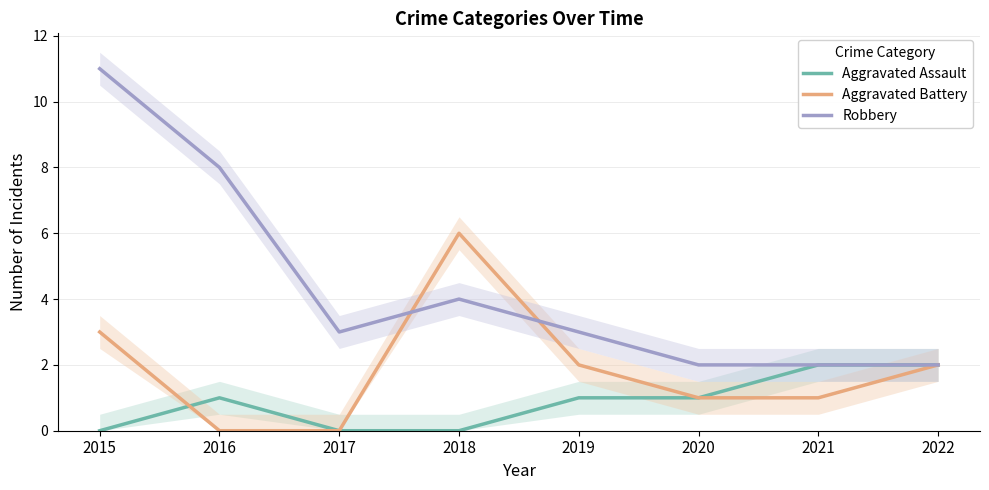

Count the Aggravated Assault values in the range 0 to 2.

8